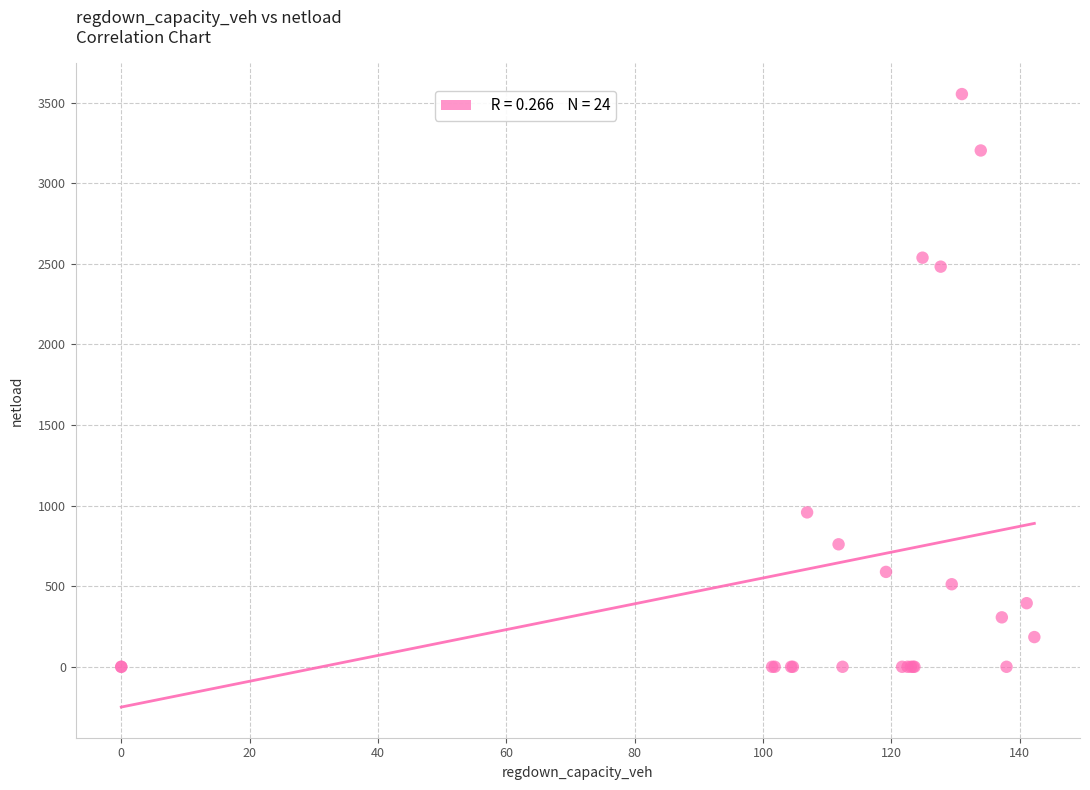

What Y value in the scatter plot is closest to 1776?

2482.4